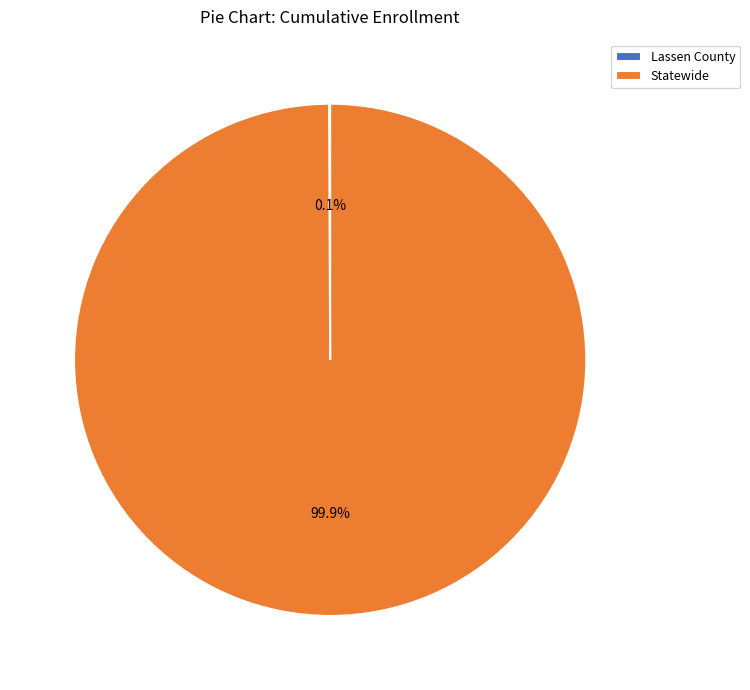

What is the largest slice in the pie chart?

Statewide